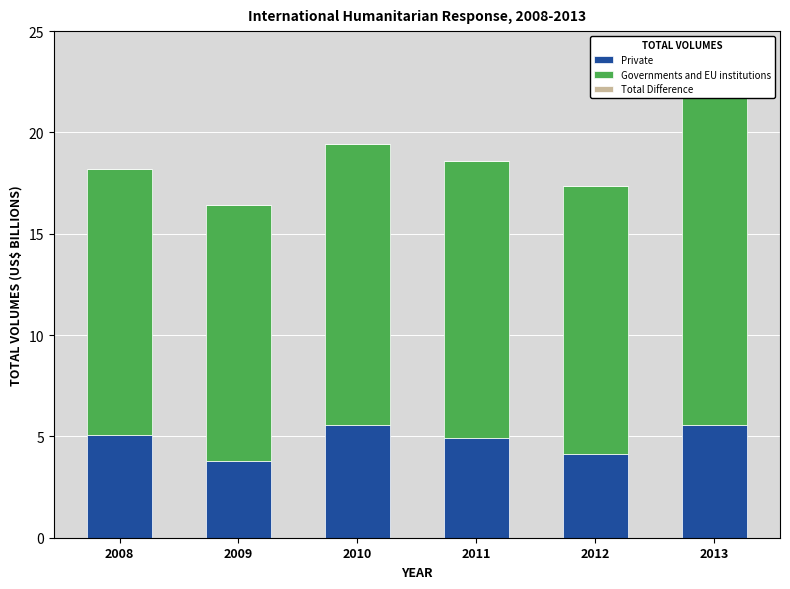

Rank the series by their average value, from lowest to highest.

Total Difference, Private, Governments and EU institutions